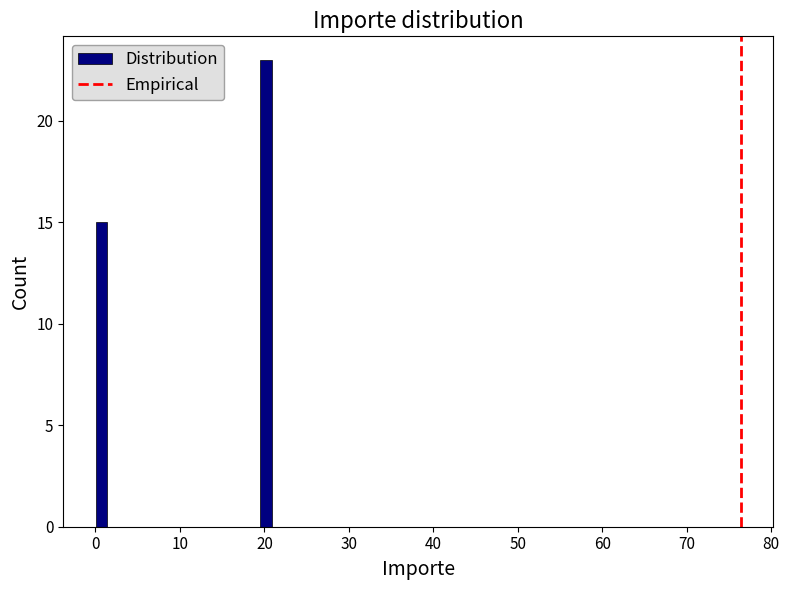

Read against the x-axis, roughly where is the centre of the tallest bar?

20